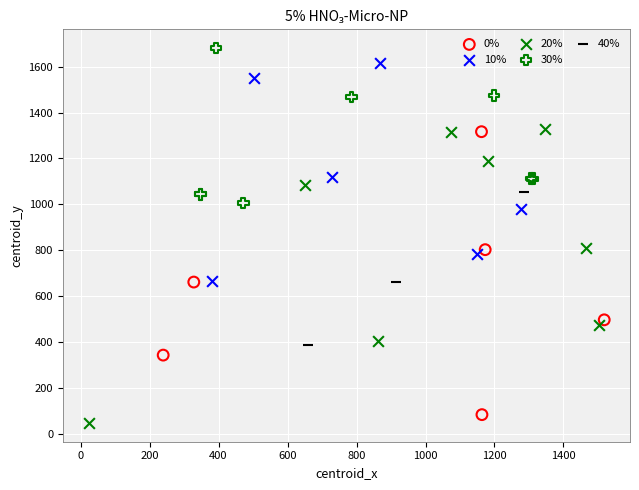

Which series contains the lowest Y value?

20%